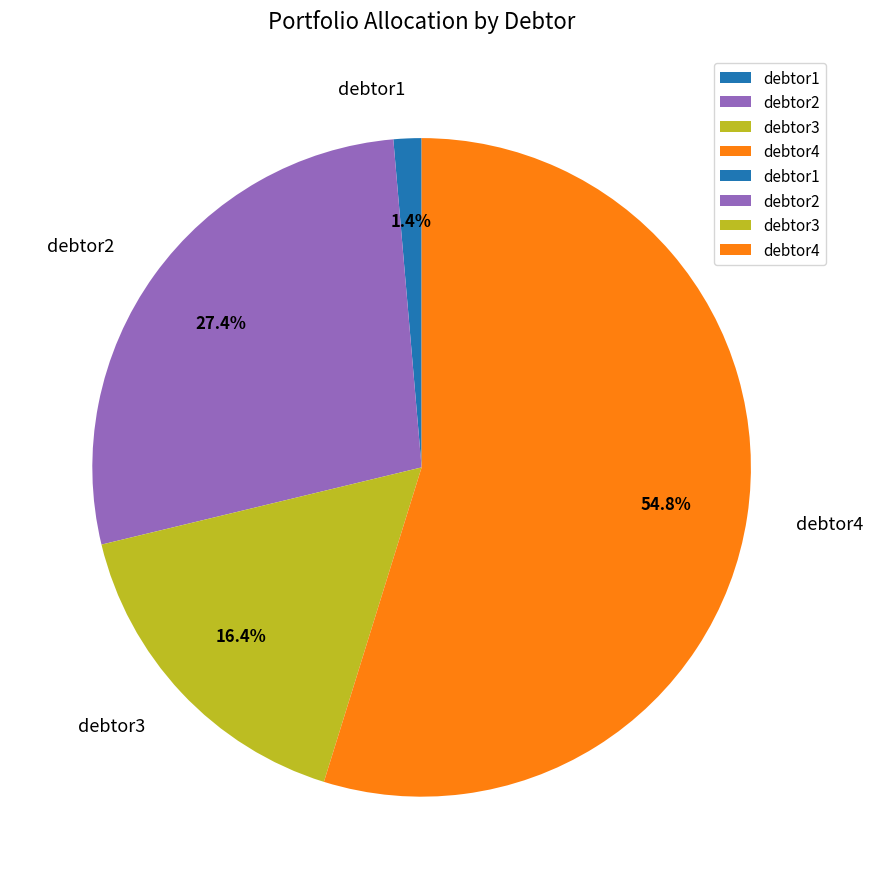

Which category has the biggest portion of the pie?

debtor4